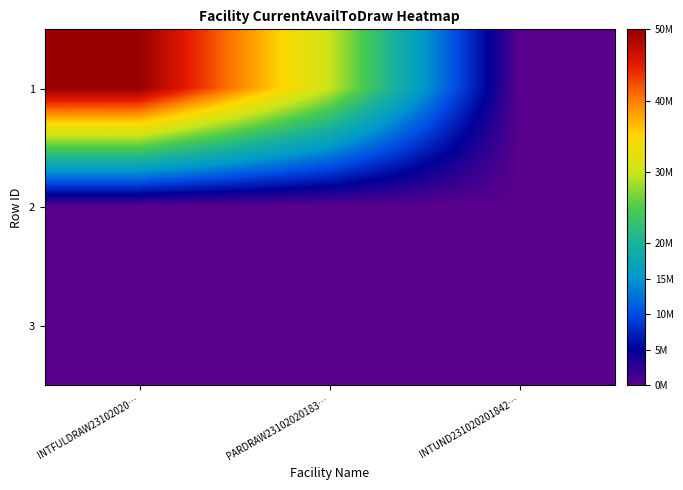

What is the total value across all series at INTFULDRAW23102020…?

50000000